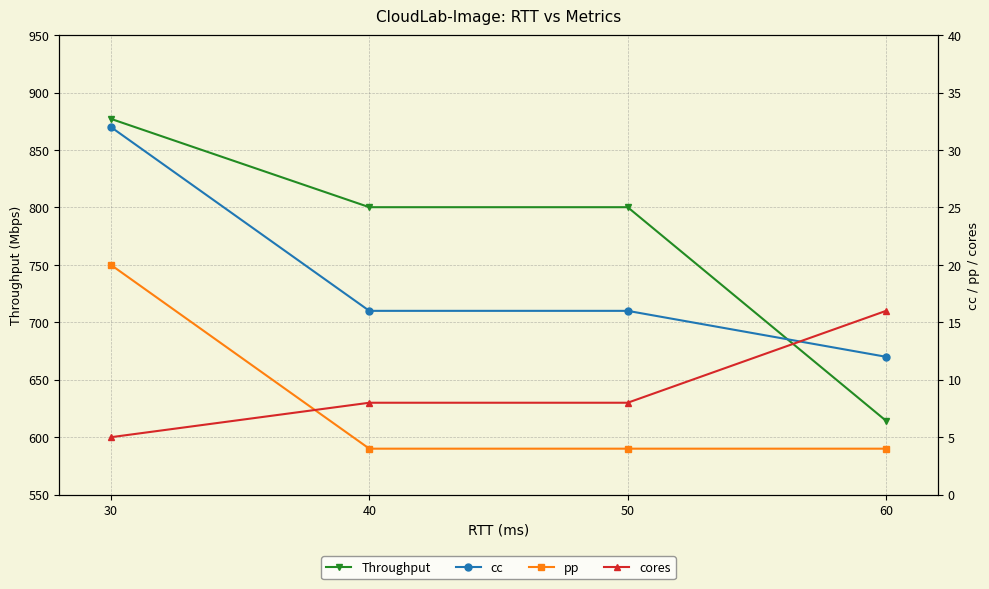

The value of Throughput at 30 is 1569.0. True or false?

False